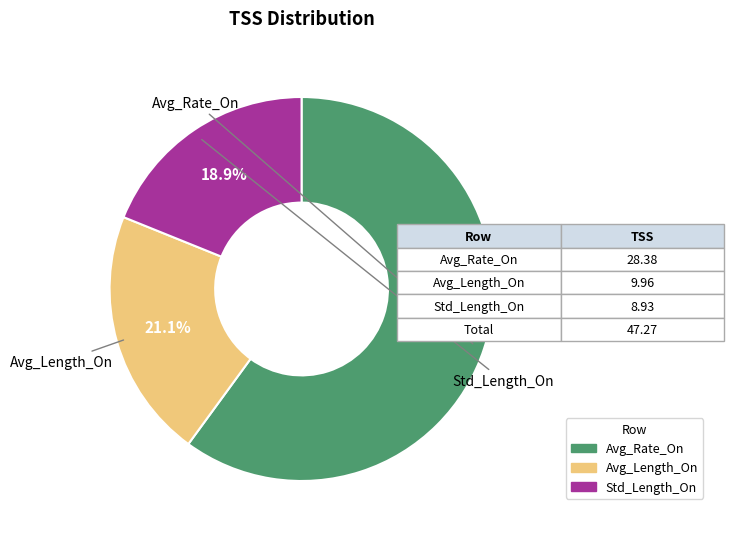

To the nearest percent, what portion does Std_Length_On represent?

19%